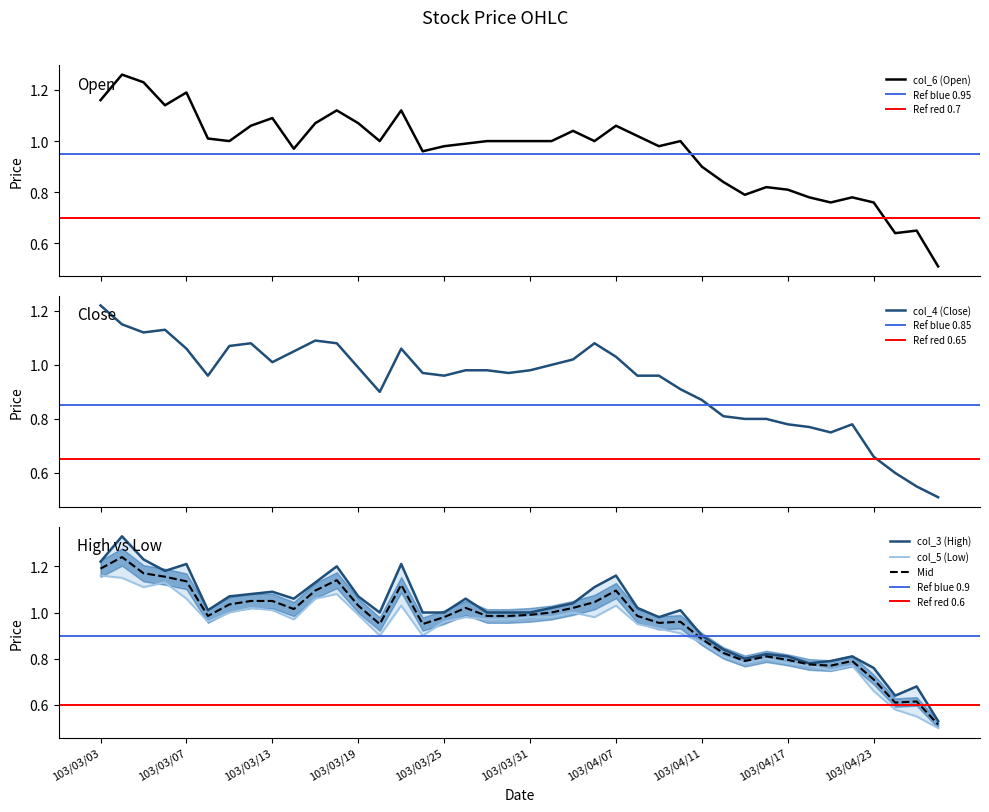

In col_4 (Close), how many points are lower than both neighbors (excluding endpoints)?

7